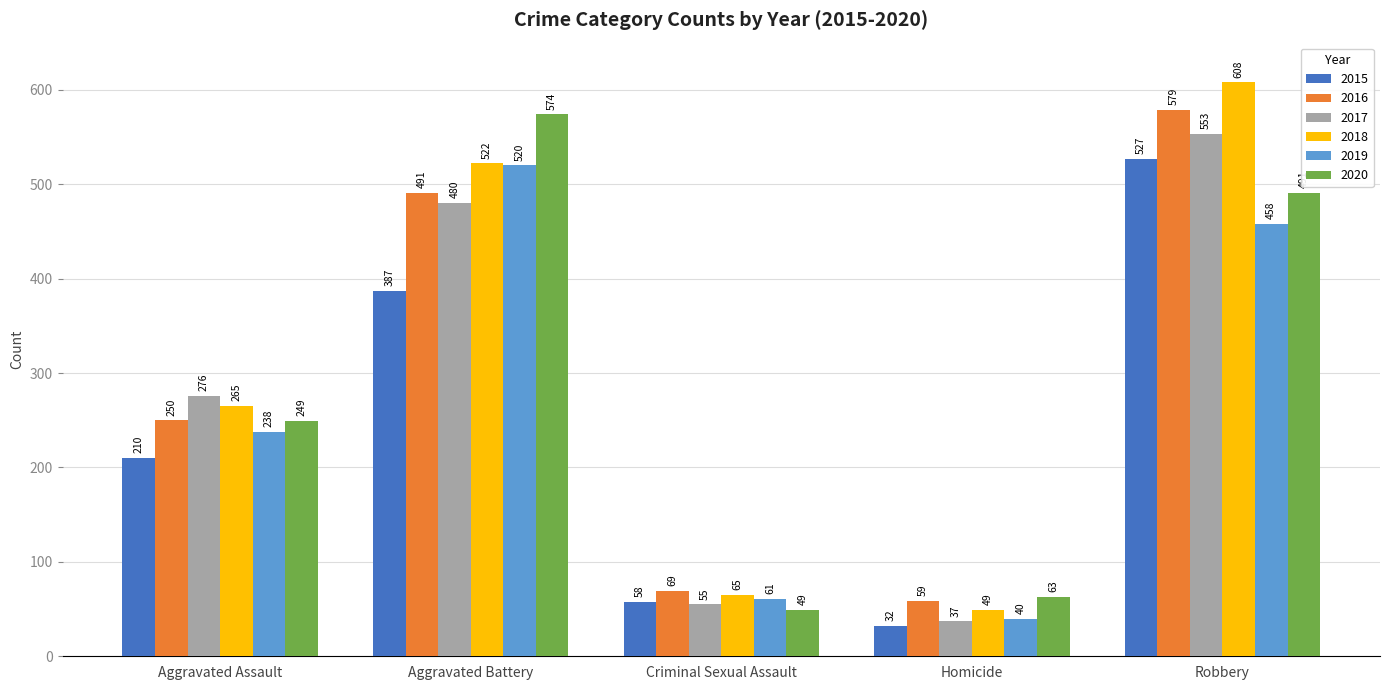

What is the difference between the second highest and second lowest values in the 2018 series?

457